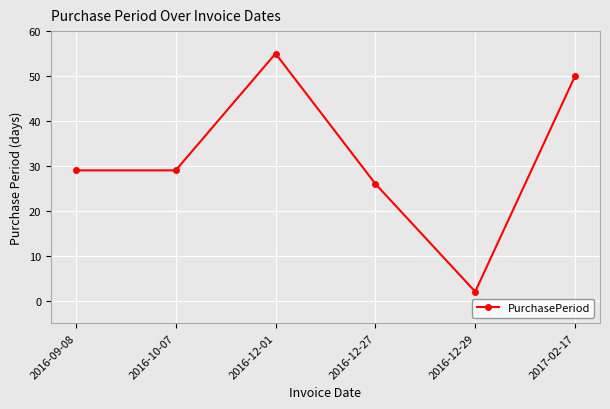

The chart shows a value of 79 at 2017-02-17. True or false?

False